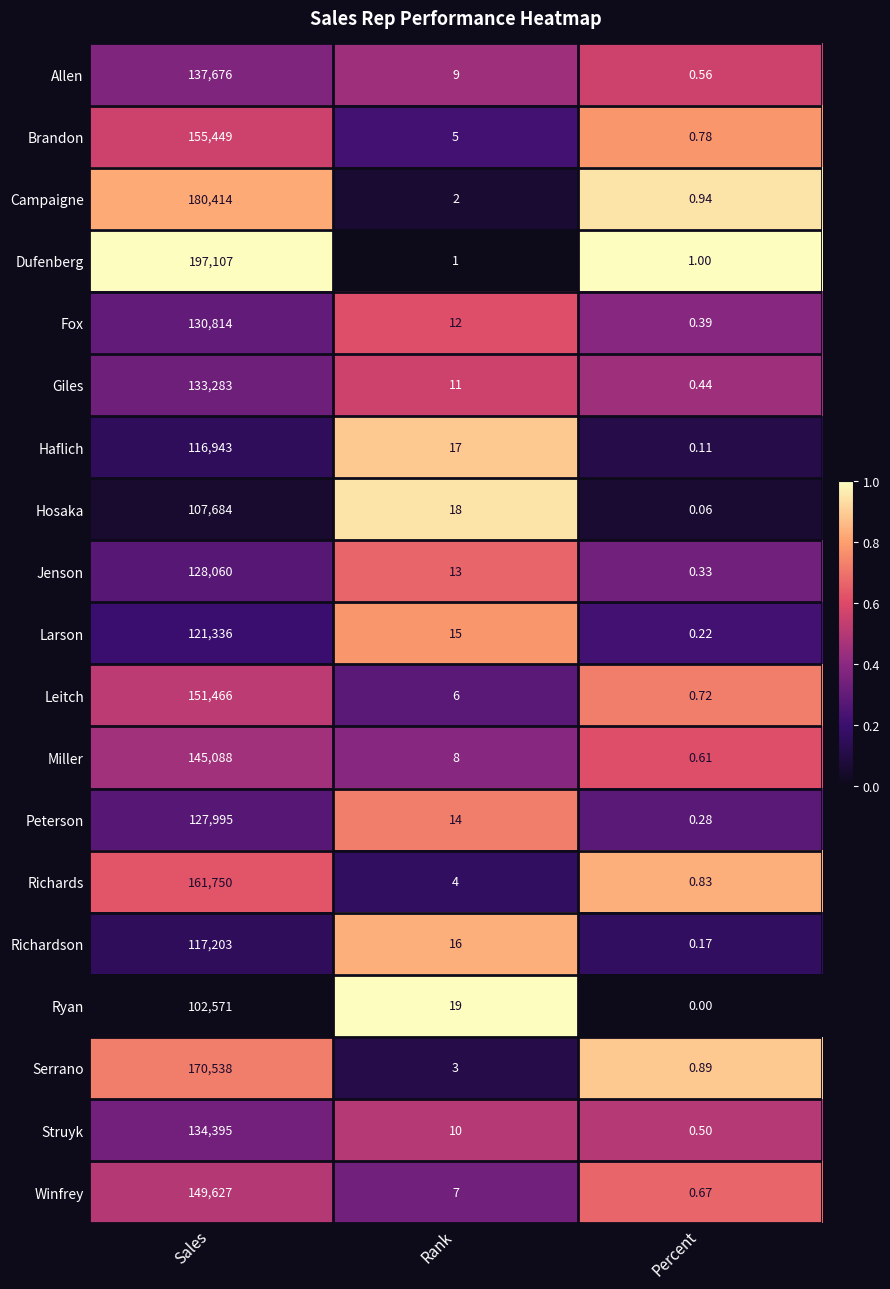

Rank the series at Rank from lowest to highest value.

Dufenberg, Campaigne, Serrano, Richards, Brandon, Leitch, Winfrey, Miller, Allen, Struyk, Giles, Fox, Jenson, Peterson, Larson, Richardson, Haflich, Hosaka, Ryan